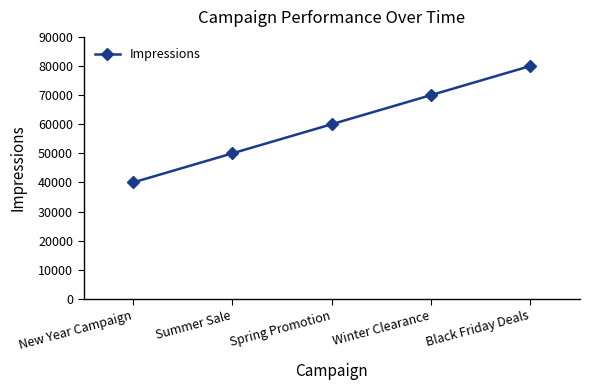

What value does the data have at Black Friday Deals, to the nearest 100?

80000